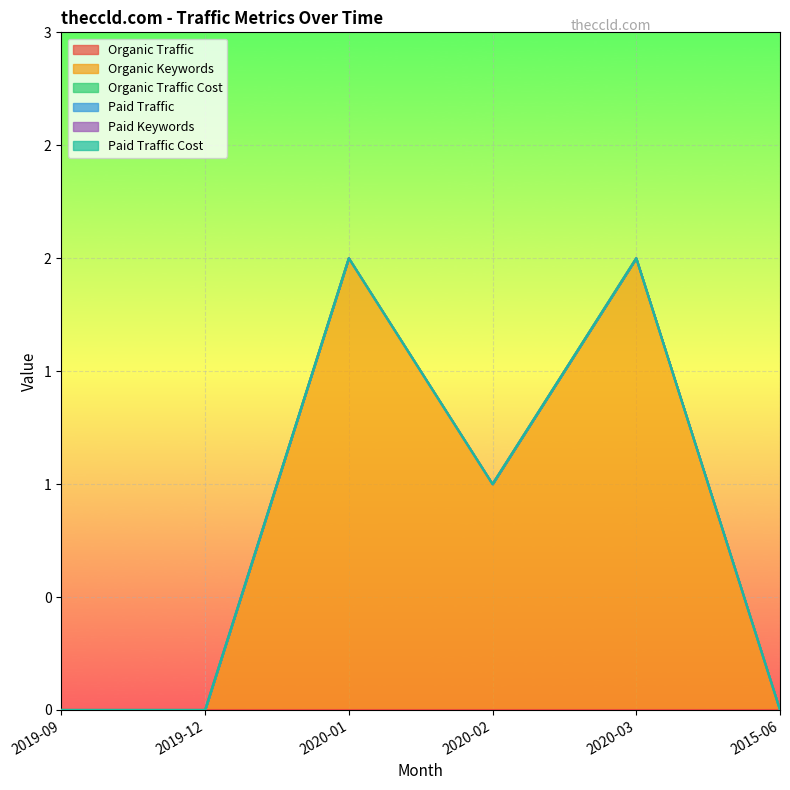

How many categories are shown in the chart?

6